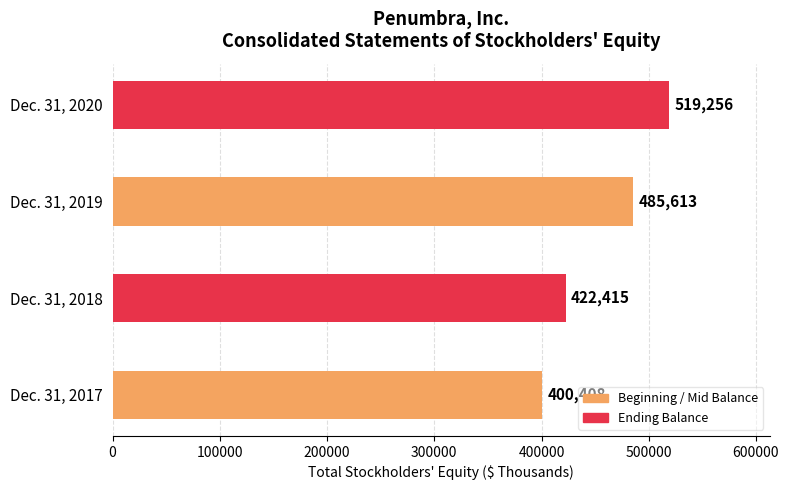

Between Dec. 31, 2018 and Dec. 31, 2017, which is larger?

Dec. 31, 2018